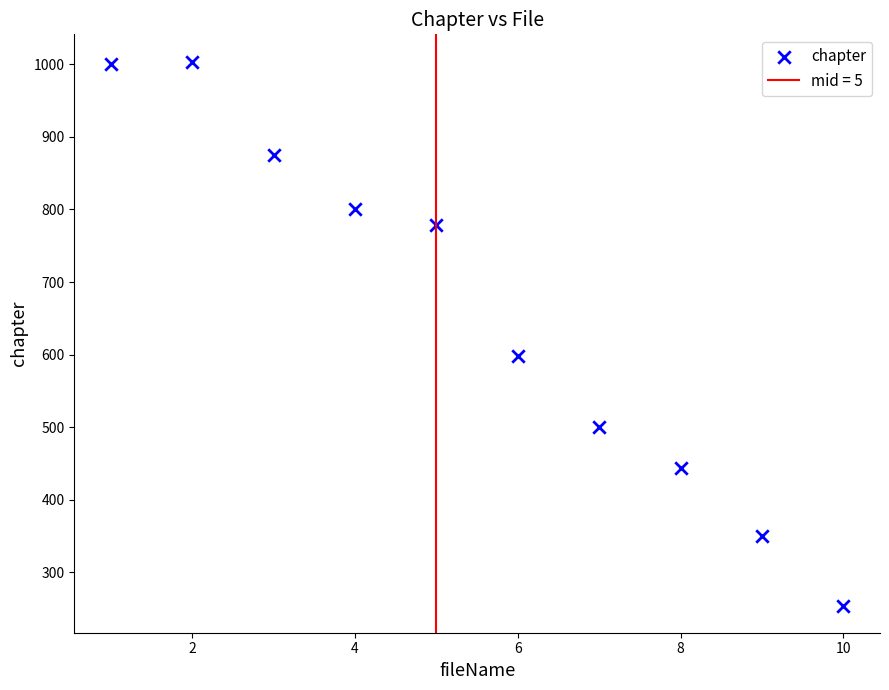

What Y value in the scatter plot is closest to 629?

598